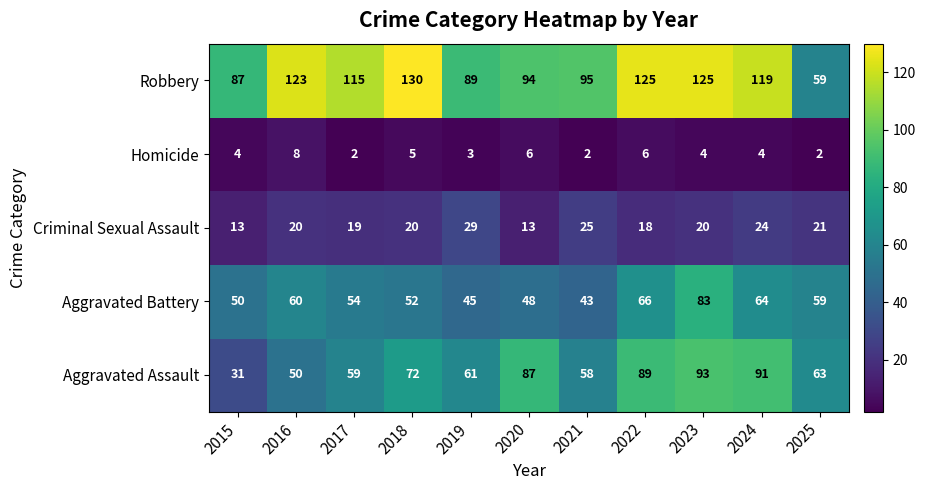

How many categories are shown in the chart?

11